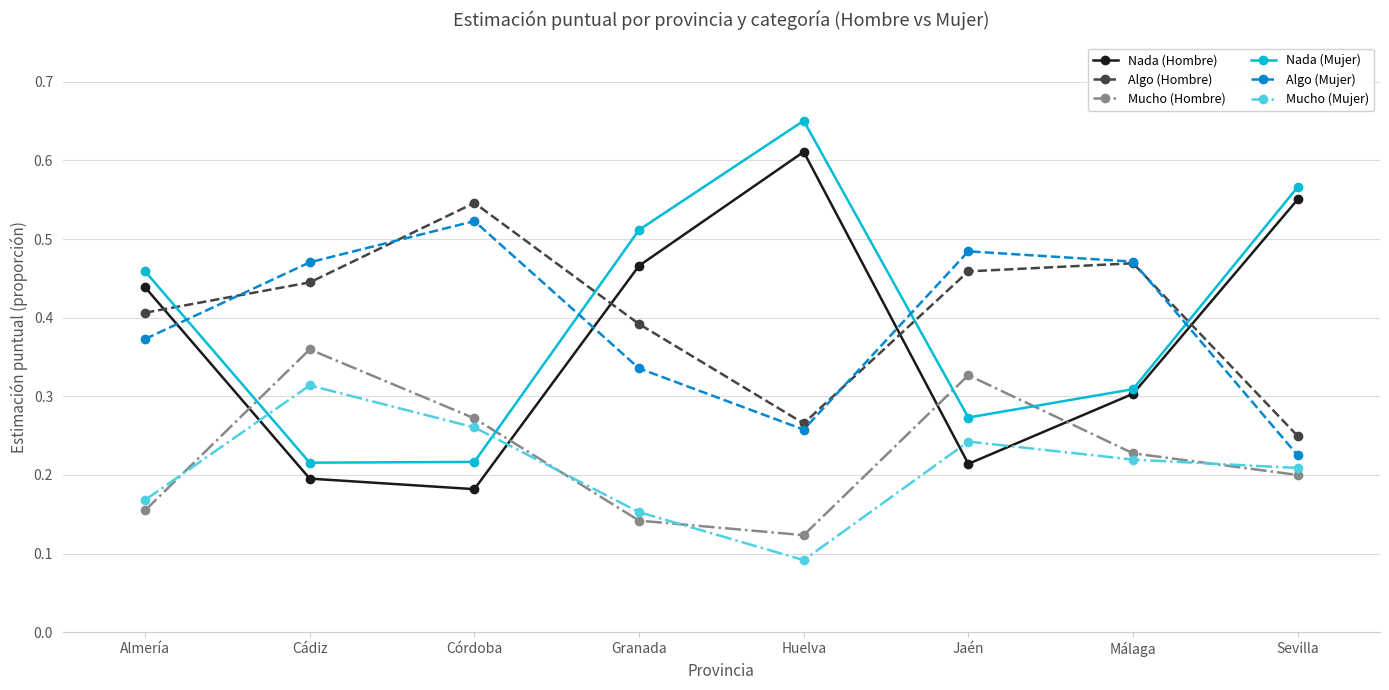

What is the label of the 6th point from the left?

Jaén